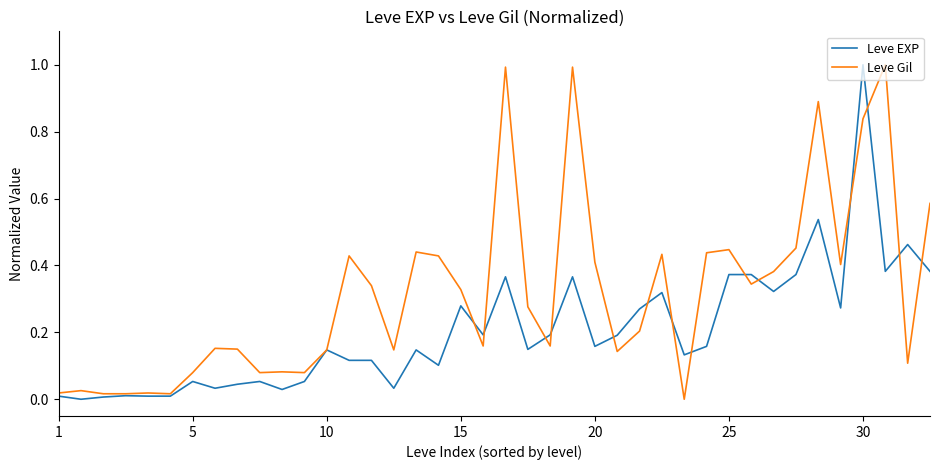

True or false: Leve EXP has more than 2 interior local peaks.

True